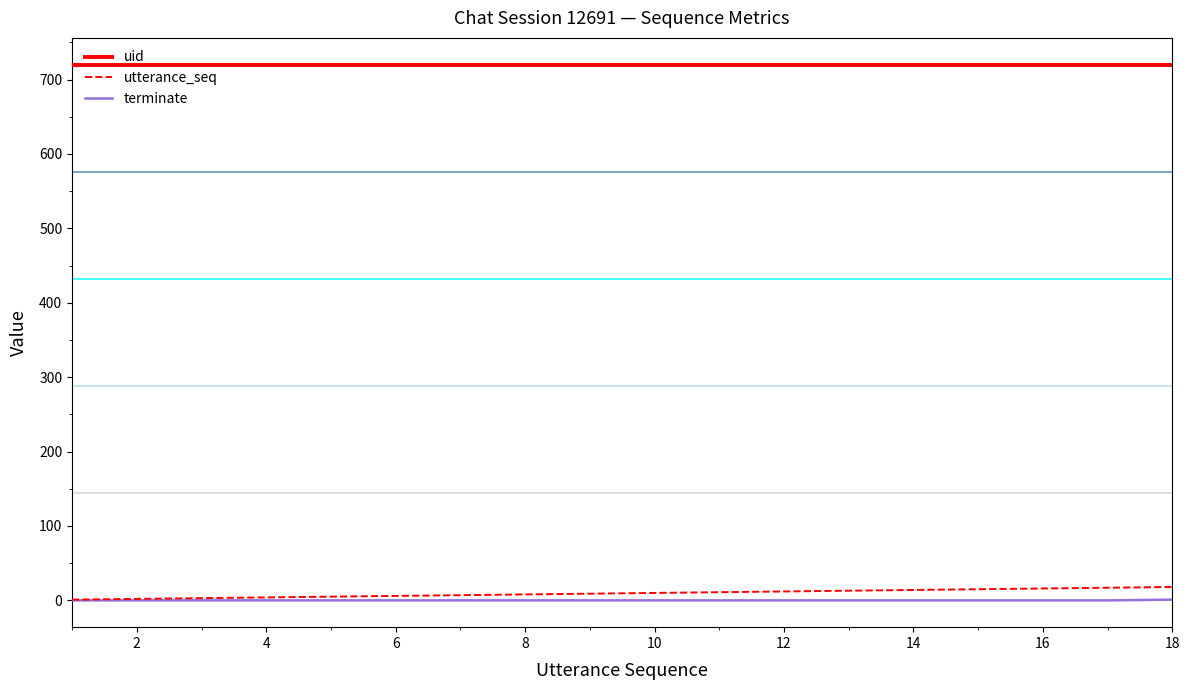

True or false: utterance_seq and uid cross at least once.

False